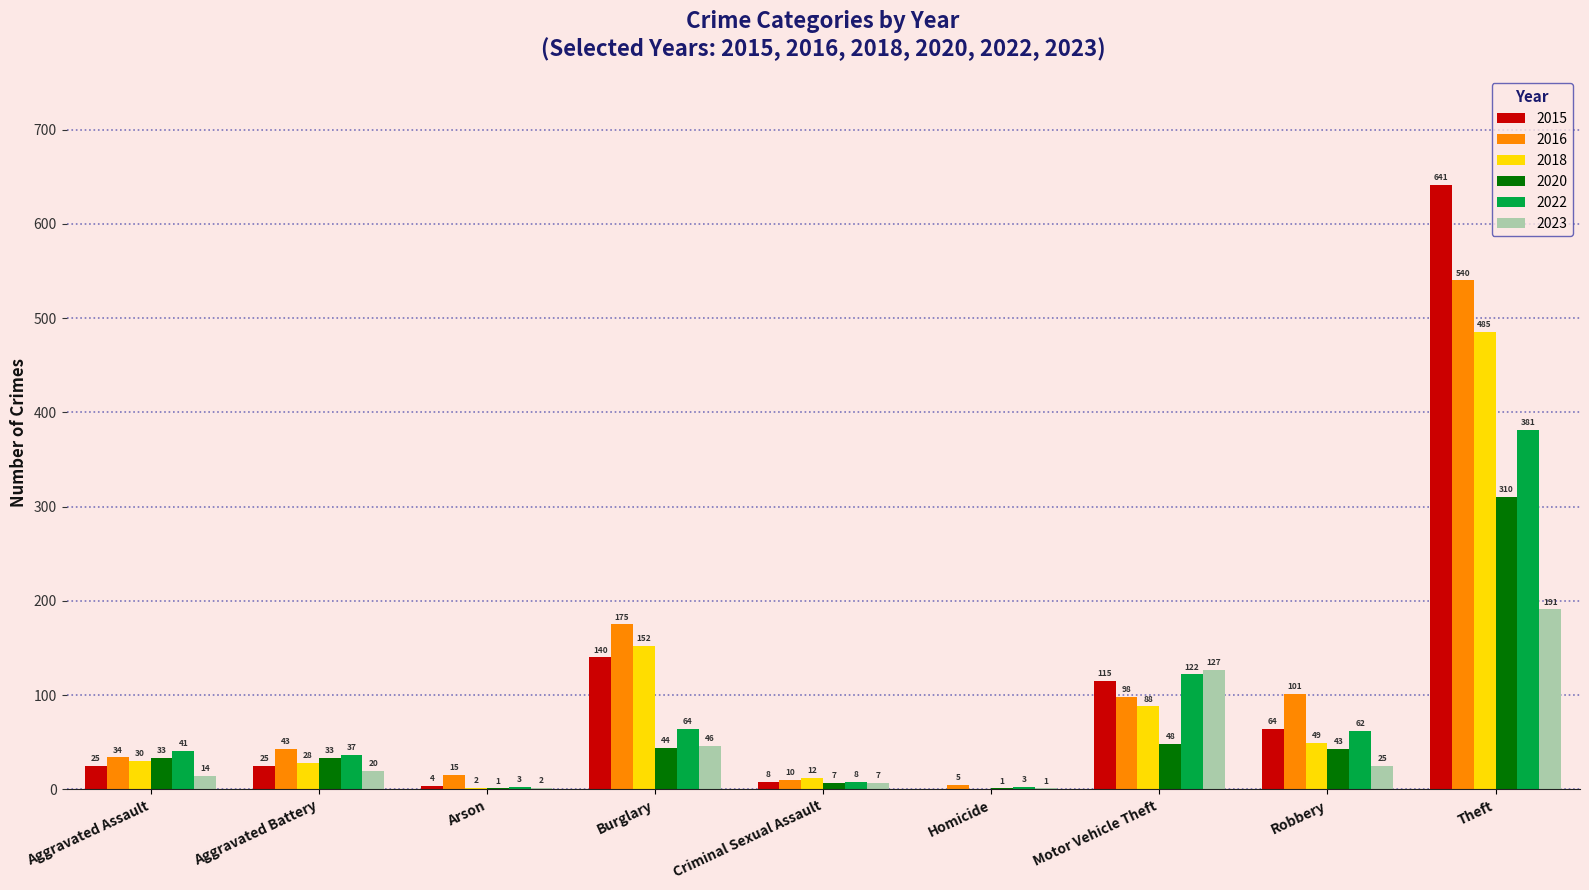

At which category does the chart reach its peak across all series?

Theft